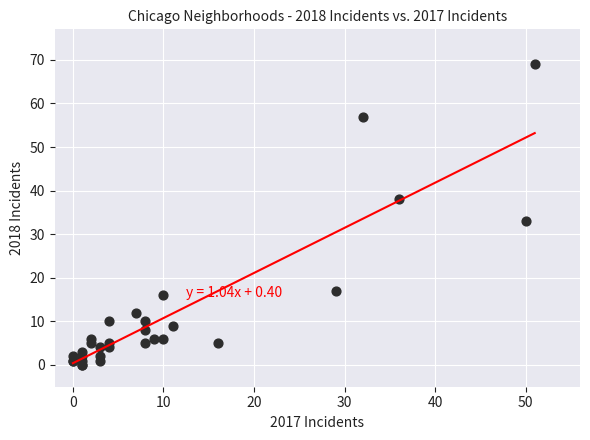

What Y value in the scatter plot is closest to 34?

33